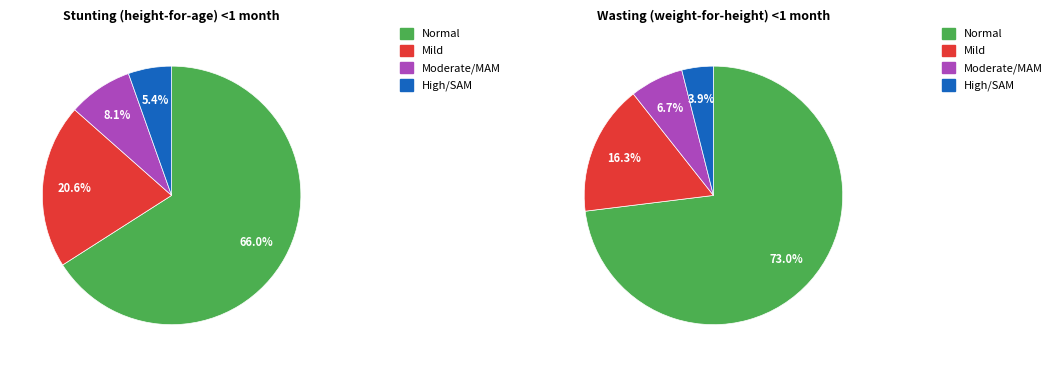

Is there any slice that represents more than half of the pie?

Yes